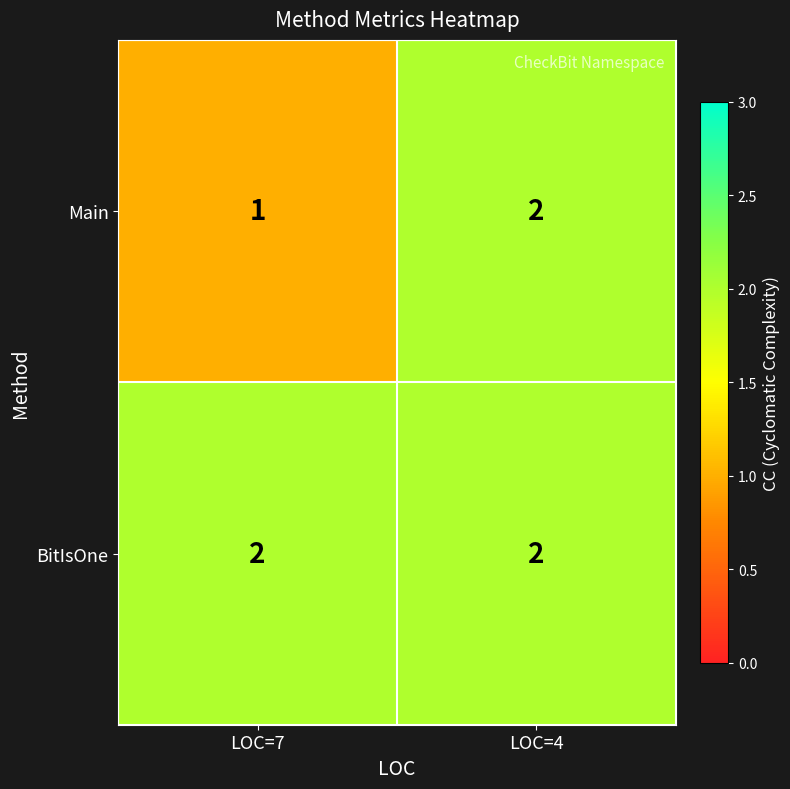

What is the minimum value shown in the chart?

1